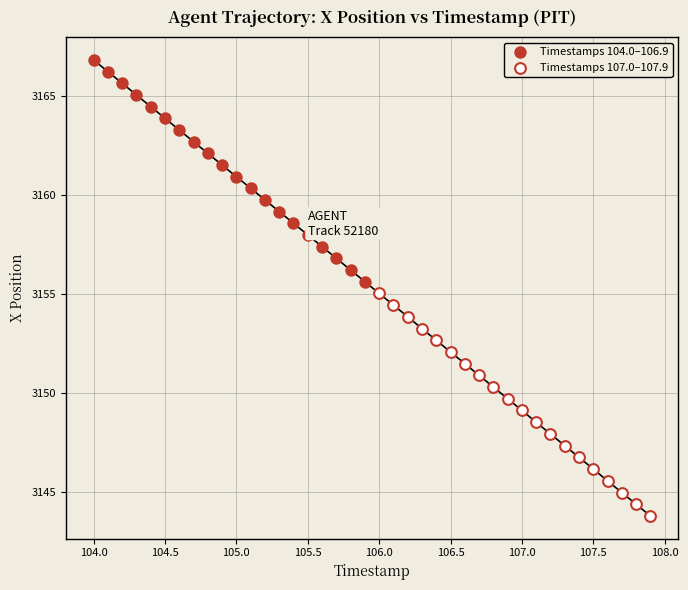

What are all the series names shown in the legend?

Timestamps 104.0–106.9, Timestamps 107.0–107.9